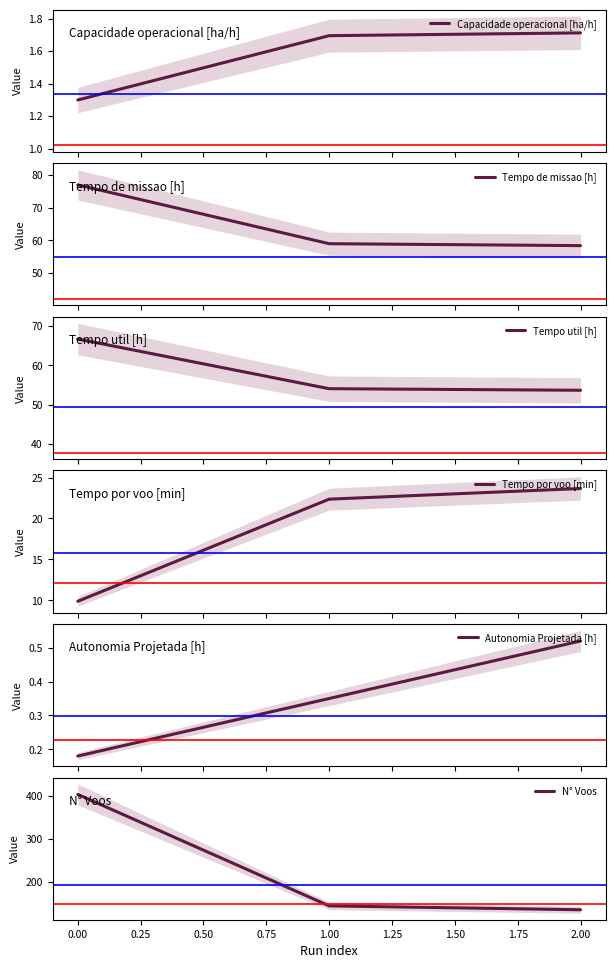

What is the lowest value of the Capacidade operacional [ha/h] series?

1.3